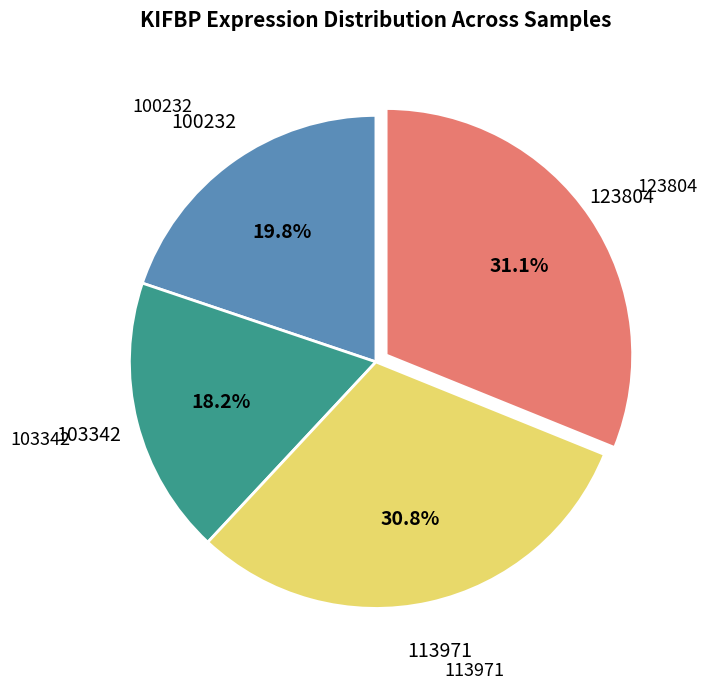

Is there any slice that represents more than half of the pie?

No